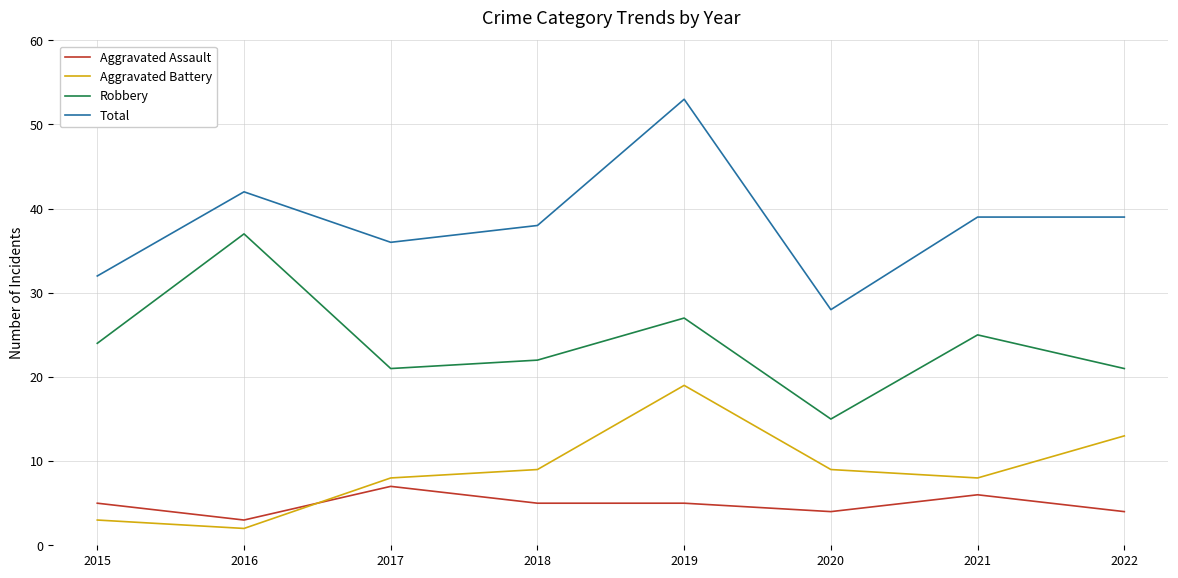

True or false: Robbery has a value of 25 at 2021.

True